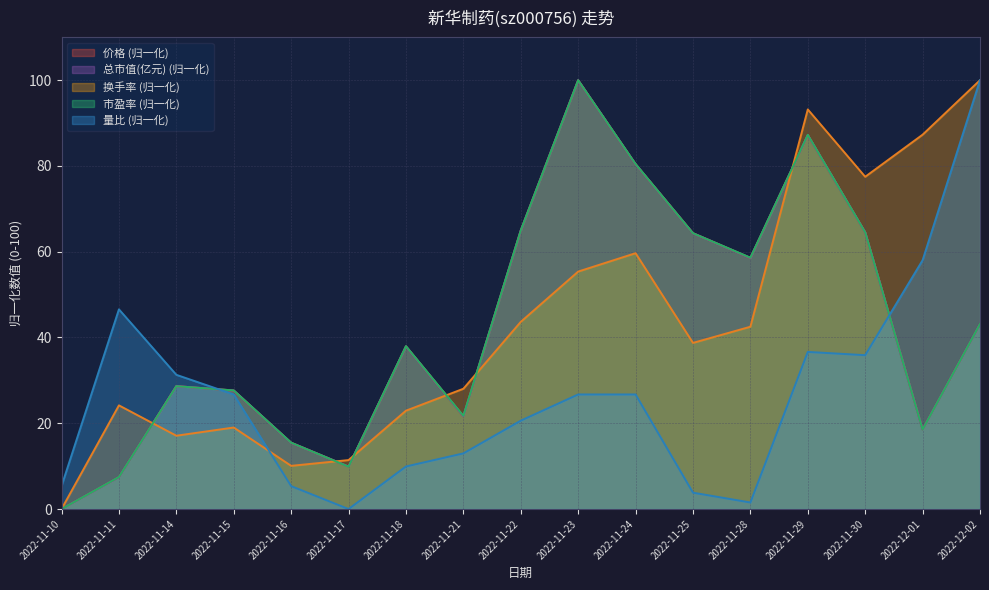

Where is 总市值(亿元) nearest to the value 49?

2022-12-02